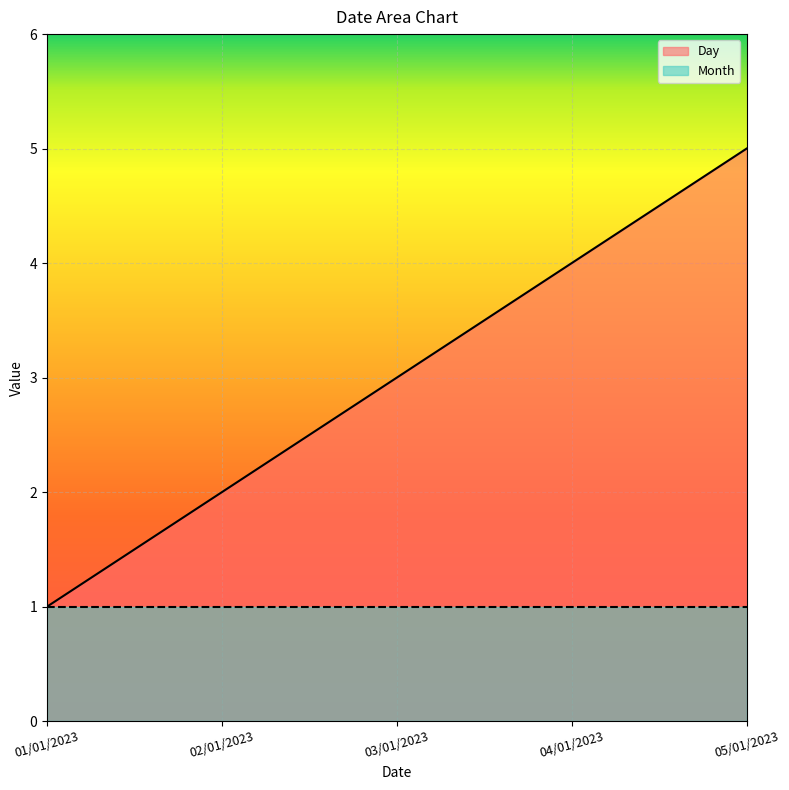

At which category does the chart reach its minimum across all series?

01/01/2023